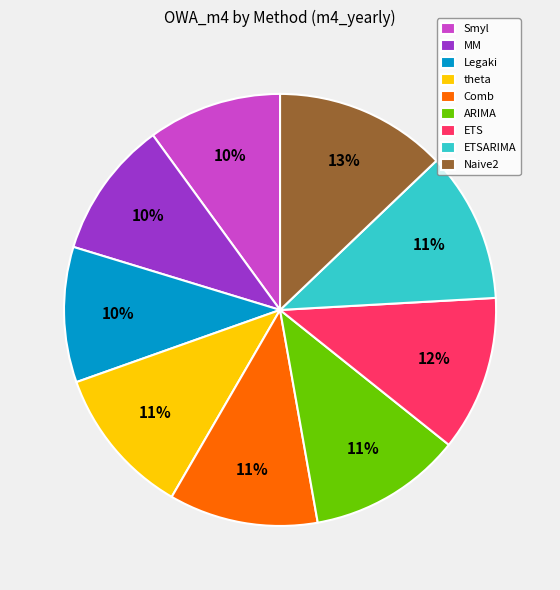

How many segments does this pie chart have?

9